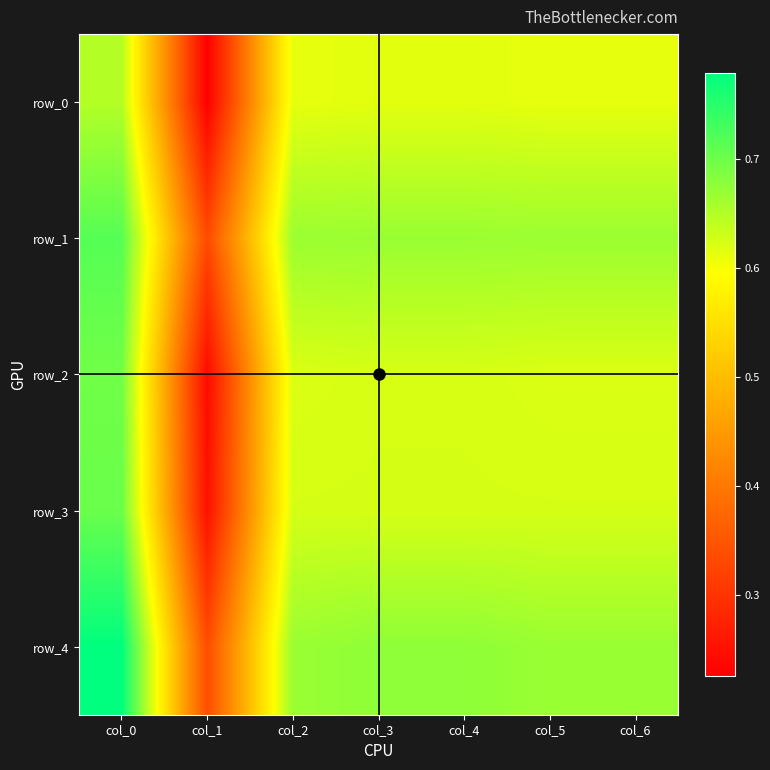

Is it true that row_2 equals 0.2 at col_3?

False